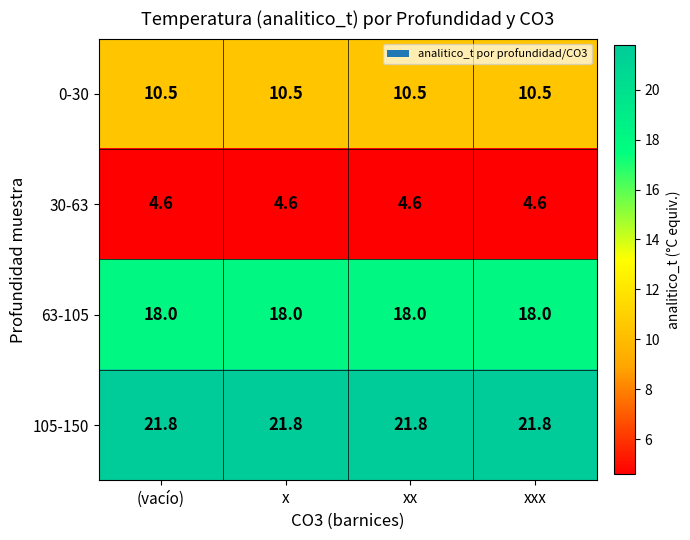

What is the spread (max minus min) of values at xxx?

17.2